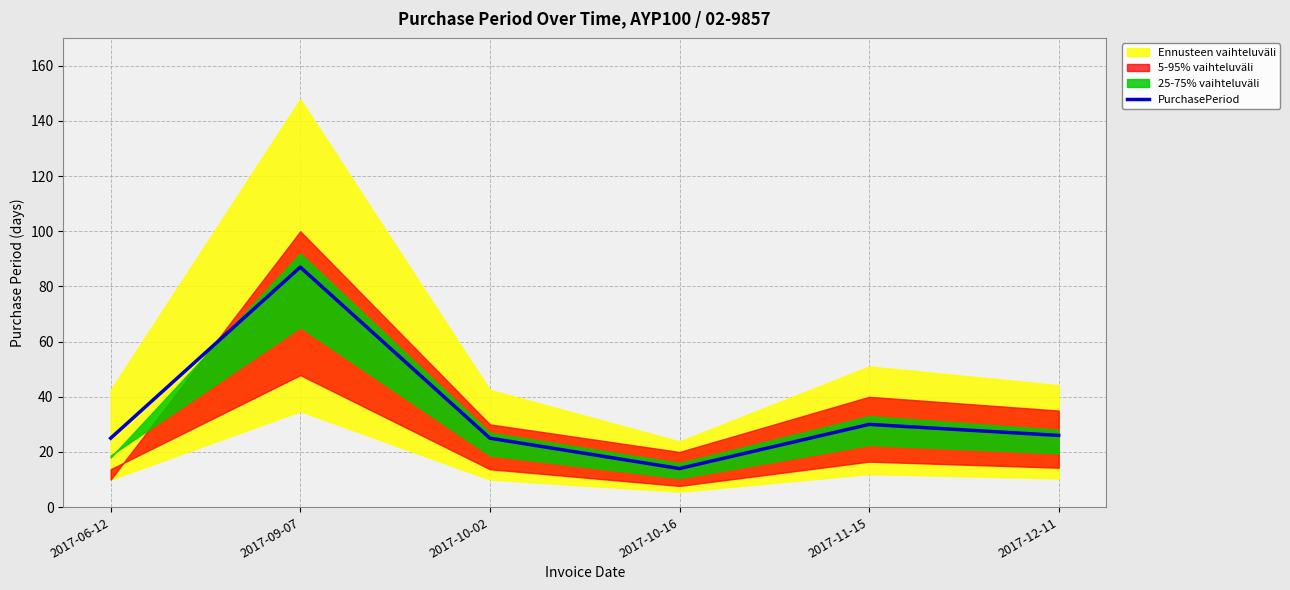

The value at 2017-09-07 is 87. True or false?

True